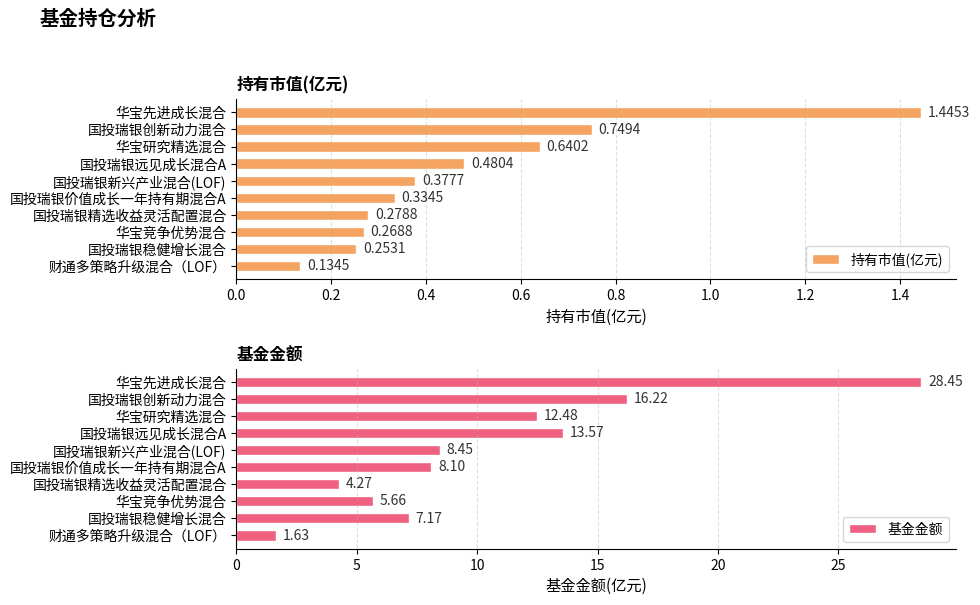

Rank the categories by 持有市值(亿元) value from lowest to highest.

财通多策略升级混合（LOF）, 国投瑞银稳健增长混合, 华宝竞争优势混合, 国投瑞银精选收益灵活配置混合, 国投瑞银价值成长一年持有期混合A, 国投瑞银新兴产业混合(LOF), 国投瑞银远见成长混合A, 华宝研究精选混合, 国投瑞银创新动力混合, 华宝先进成长混合